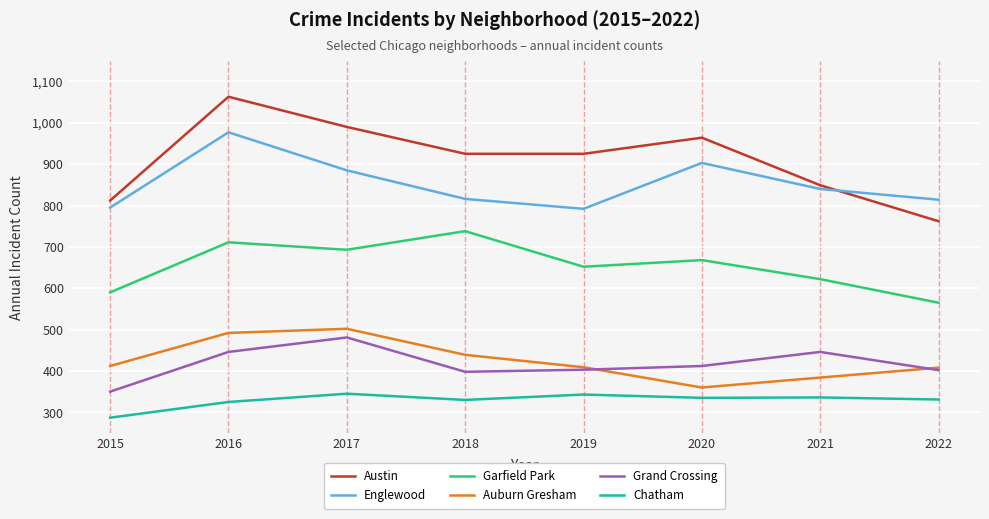

At which label does Austin reach its peak?

2016